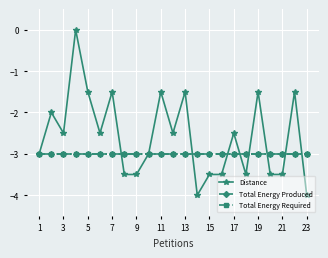

Is this an area chart (filled region under the line)?

No